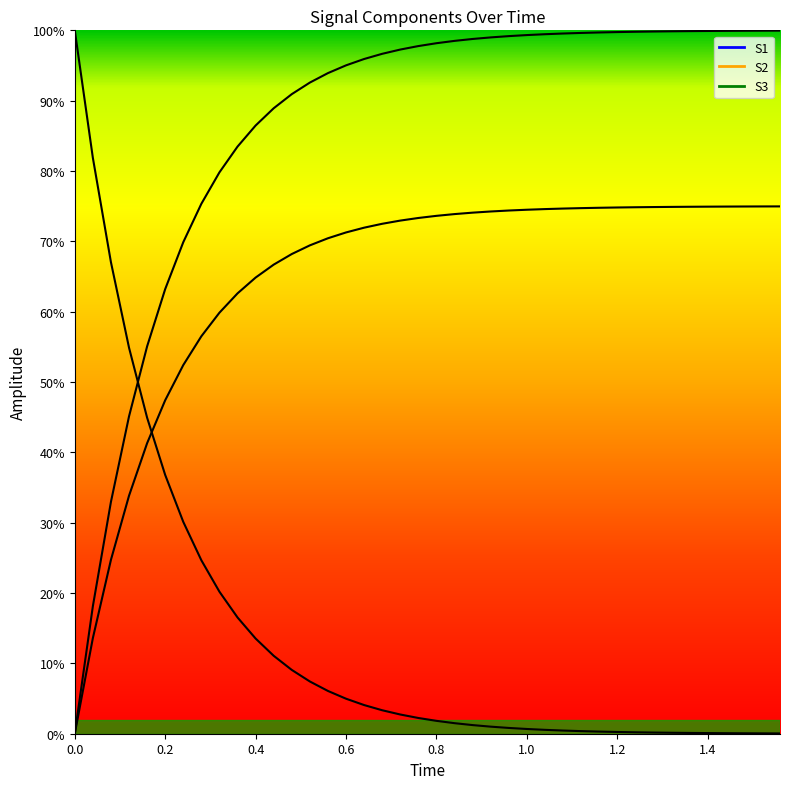

How many values in the S2 series exceed 0?

39